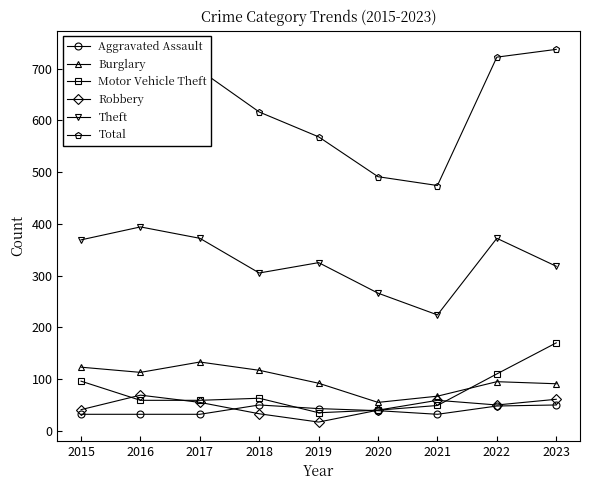

True or false: Total has a value of 713 at 2015.

True